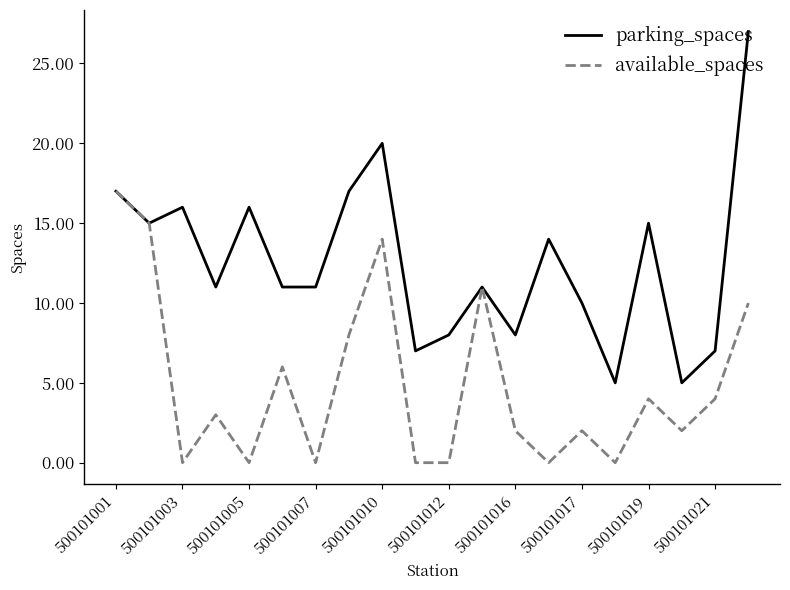

How many lines are shown in the chart?

2